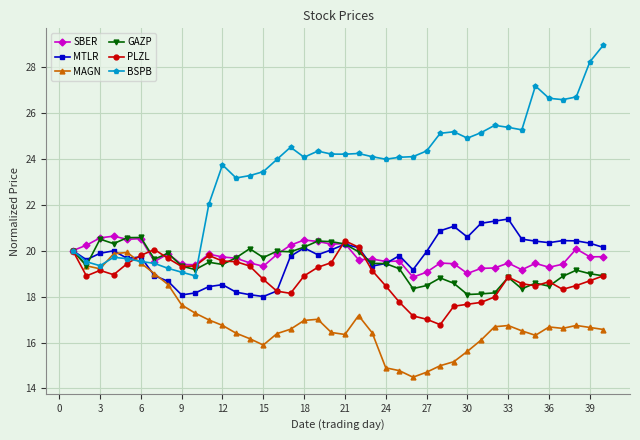

Which series has the largest total across all categories?

BSPB